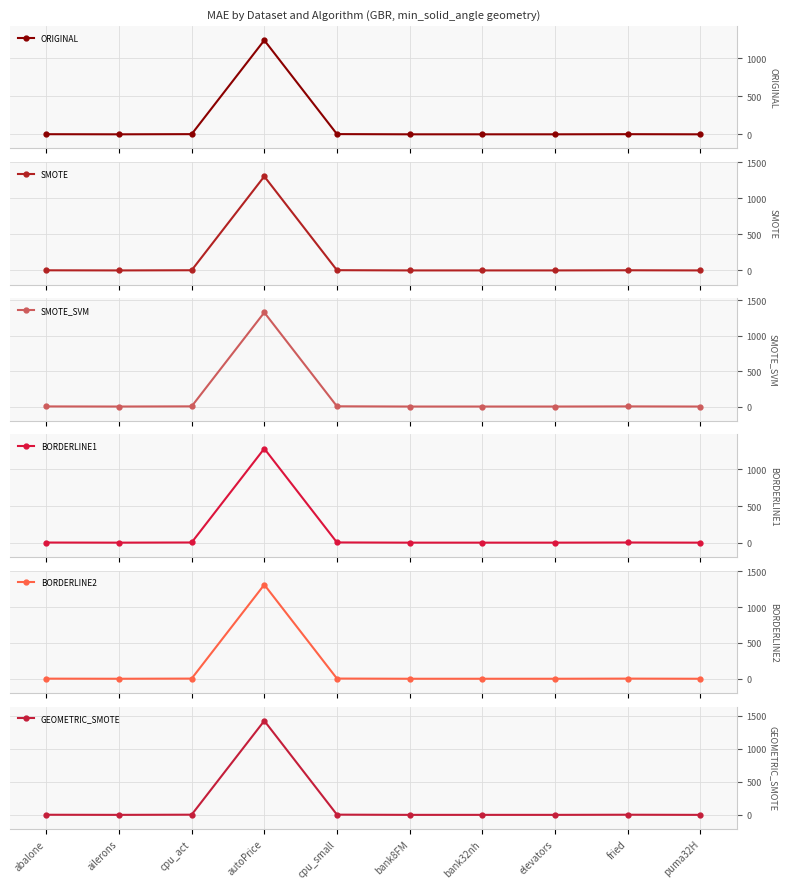

How many intersections are there between BORDERLINE1 and SMOTE_SVM?

6